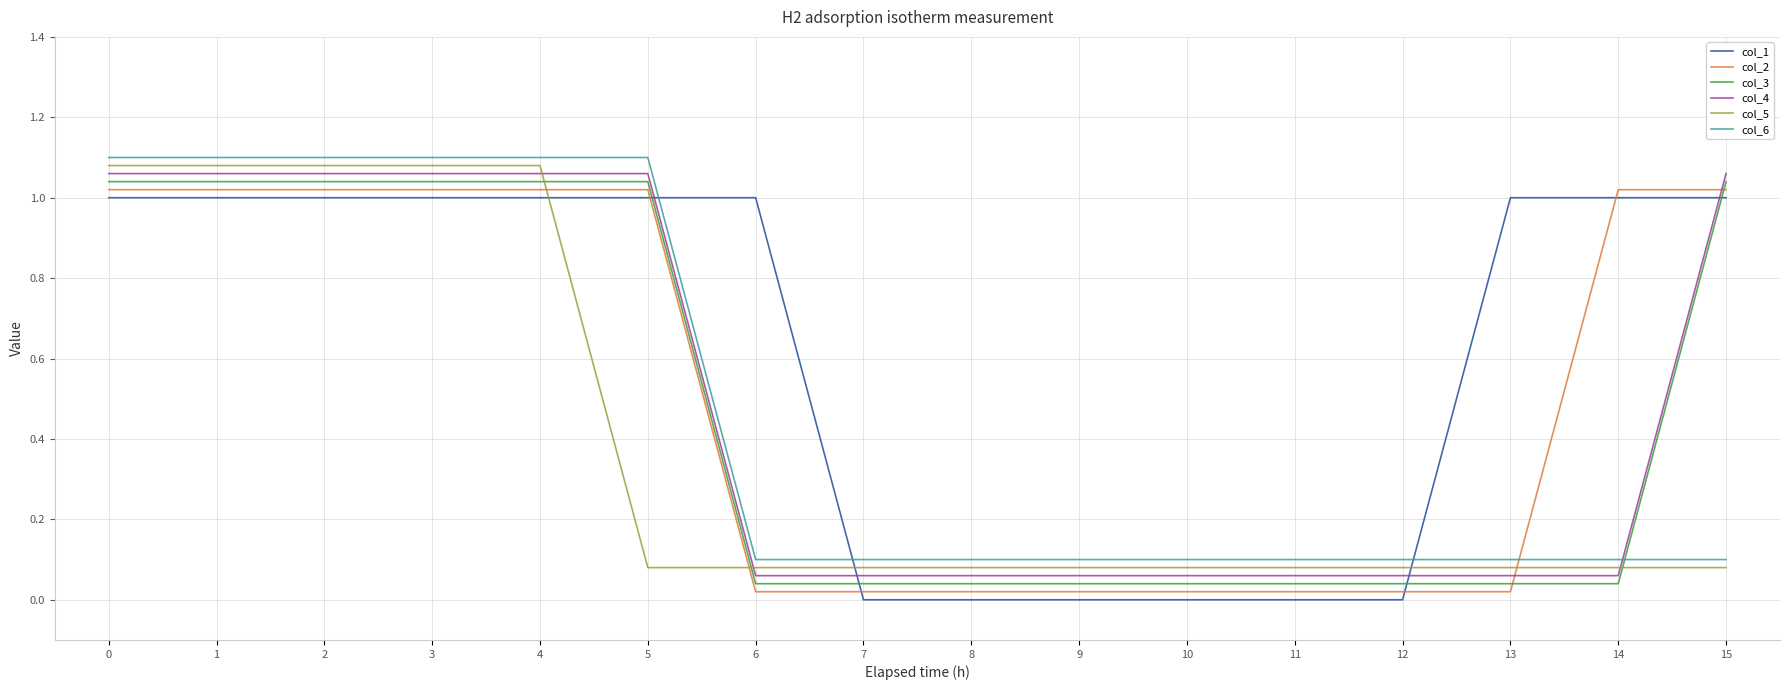

True or false: col_6 has a value of 0.2 at 8.

False